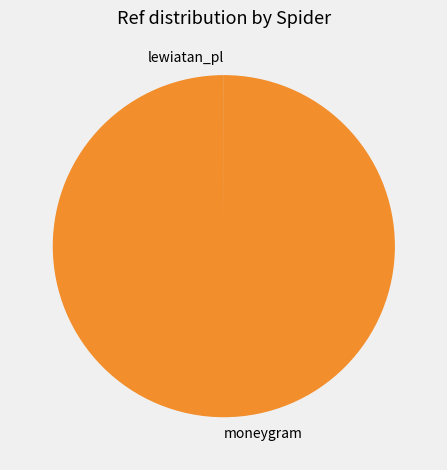

Does any single category account for the majority?

Yes